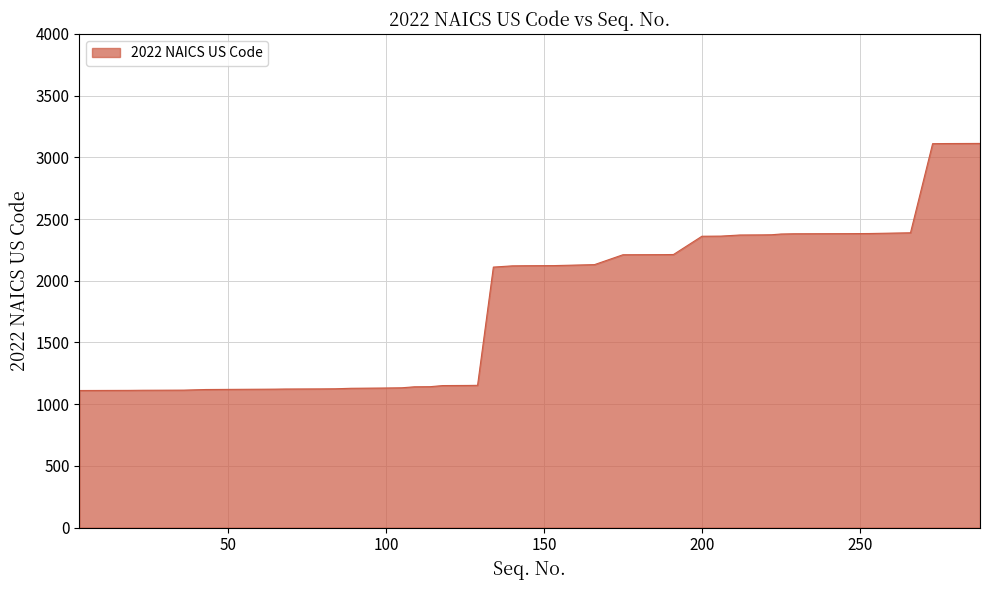

What is the difference between the maximum and minimum values?

2002